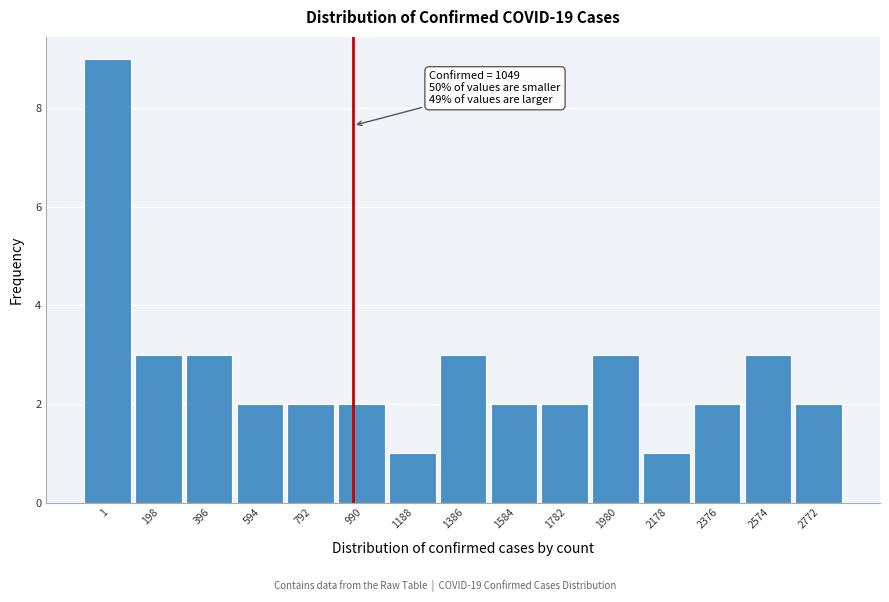

Reading left to right, what are all the values shown in this chart?

9	3	3	2	2	2	1	3	2	2	3	1	2	3	2